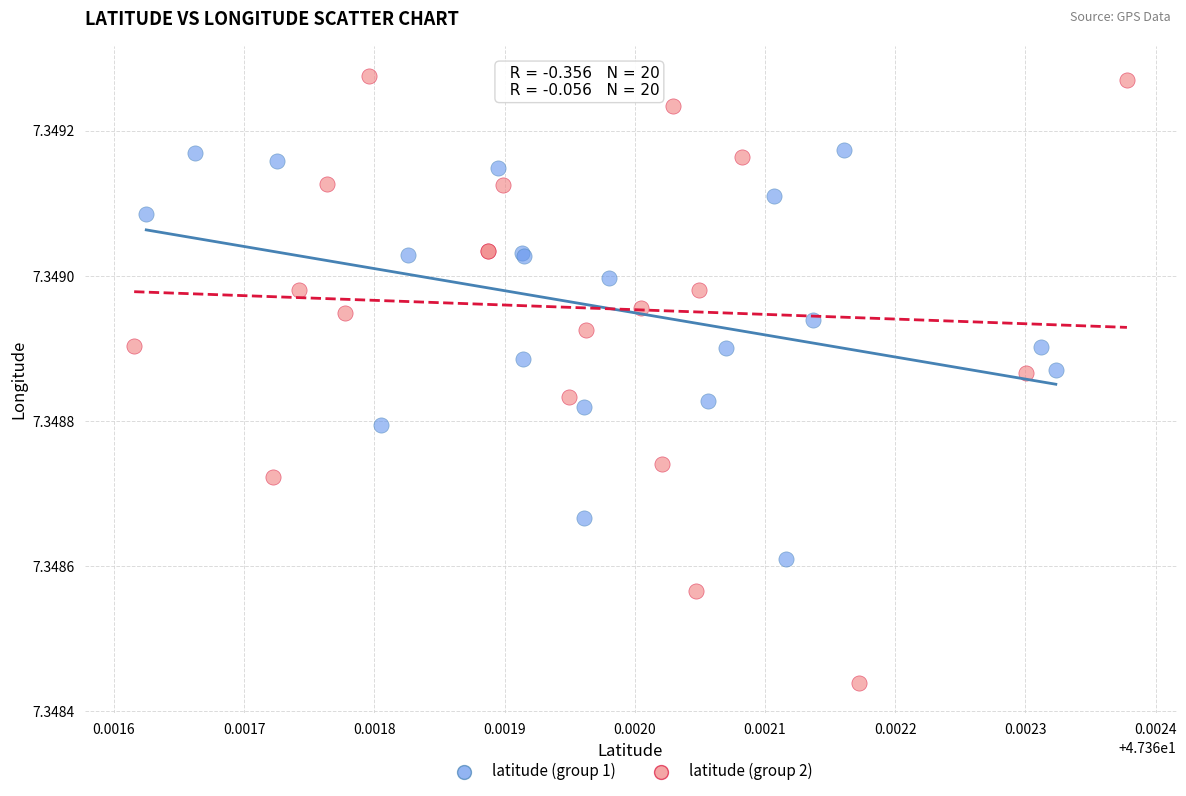

Which series contains the lowest Y value?

latitude (group 2)